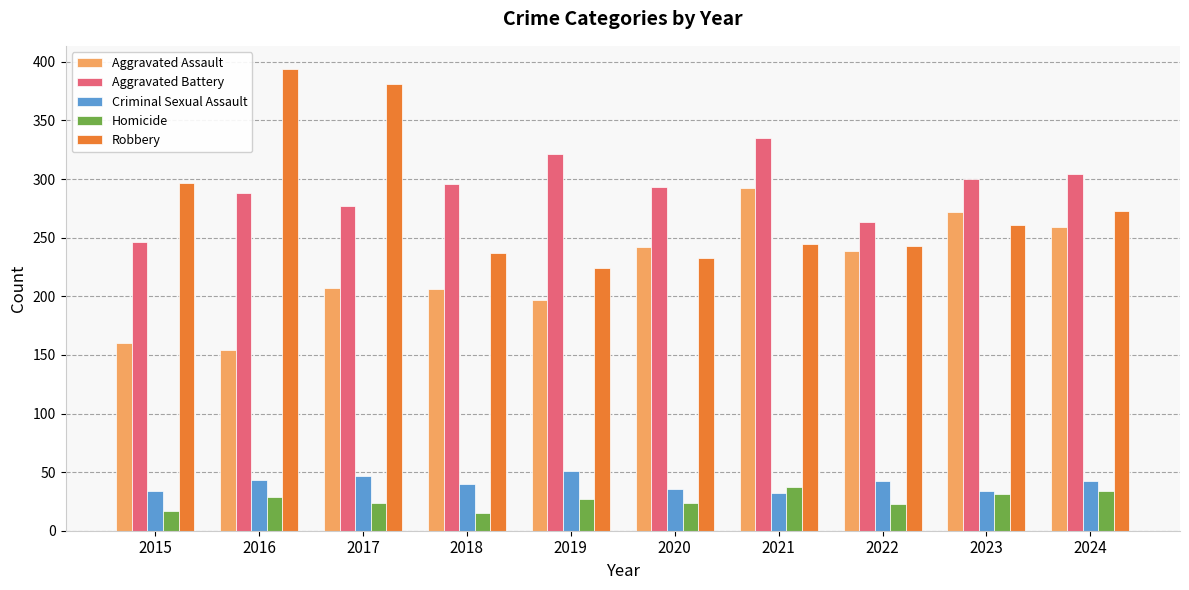

What is the sum of all Homicide values?

261